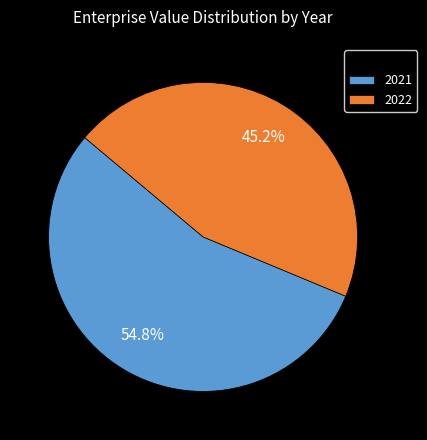

Does 2022 represent more than half of the total?

No